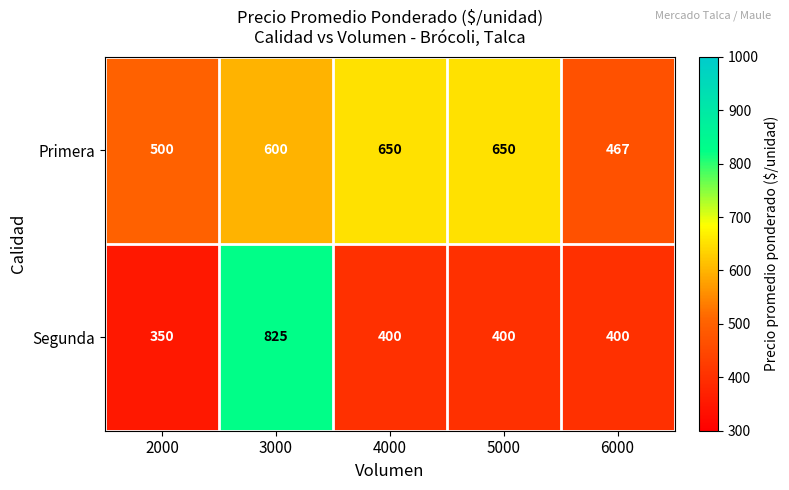

What is the spread (max minus min) of values at 5000?

250